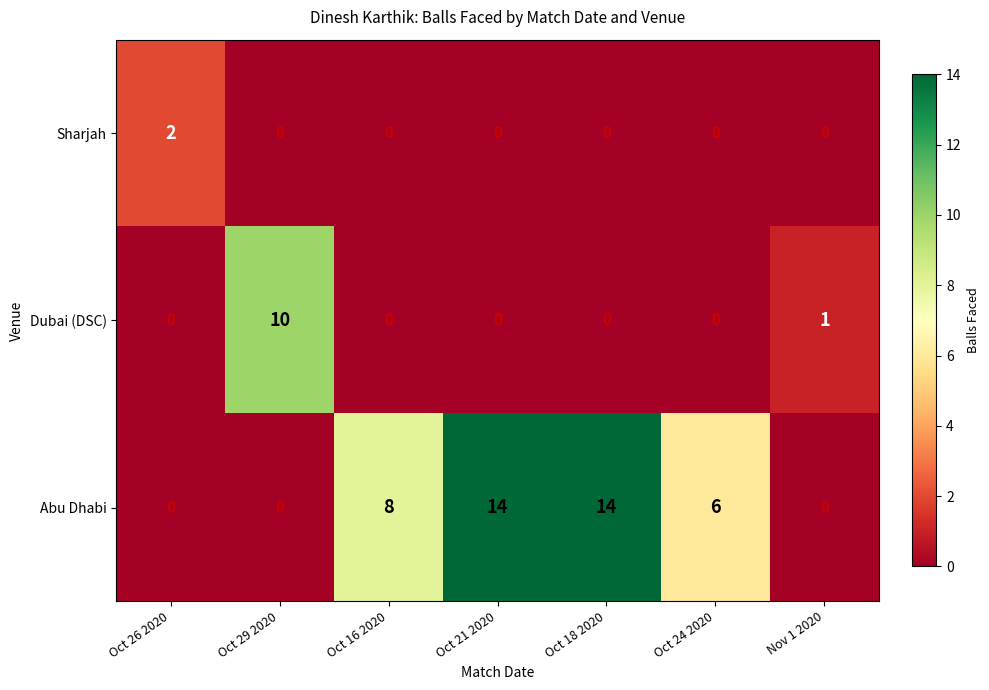

Reading left to right, what are all the values shown in this chart?

Sharjah: Oct 26 2020=2	Oct 29 2020=0	Oct 16 2020=0	Oct 21 2020=0	Oct 18 2020=0	Oct 24 2020=0	Nov 1 2020=0
Dubai (DSC): Oct 26 2020=0	Oct 29 2020=10	Oct 16 2020=0	Oct 21 2020=0	Oct 18 2020=0	Oct 24 2020=0	Nov 1 2020=1
Abu Dhabi: Oct 26 2020=0	Oct 29 2020=0	Oct 16 2020=8	Oct 21 2020=14	Oct 18 2020=14	Oct 24 2020=6	Nov 1 2020=0